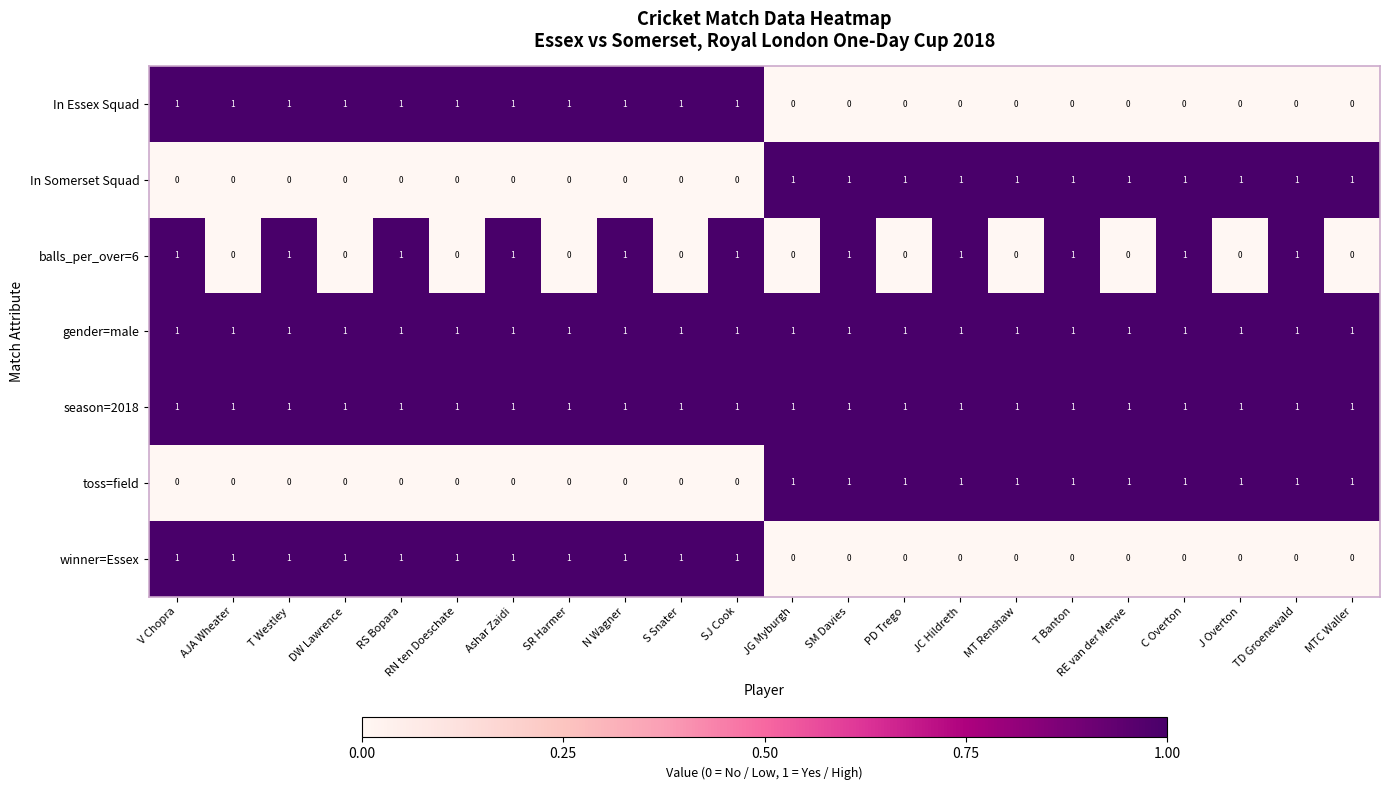

The value of toss=field at J Overton is 1. True or false?

True